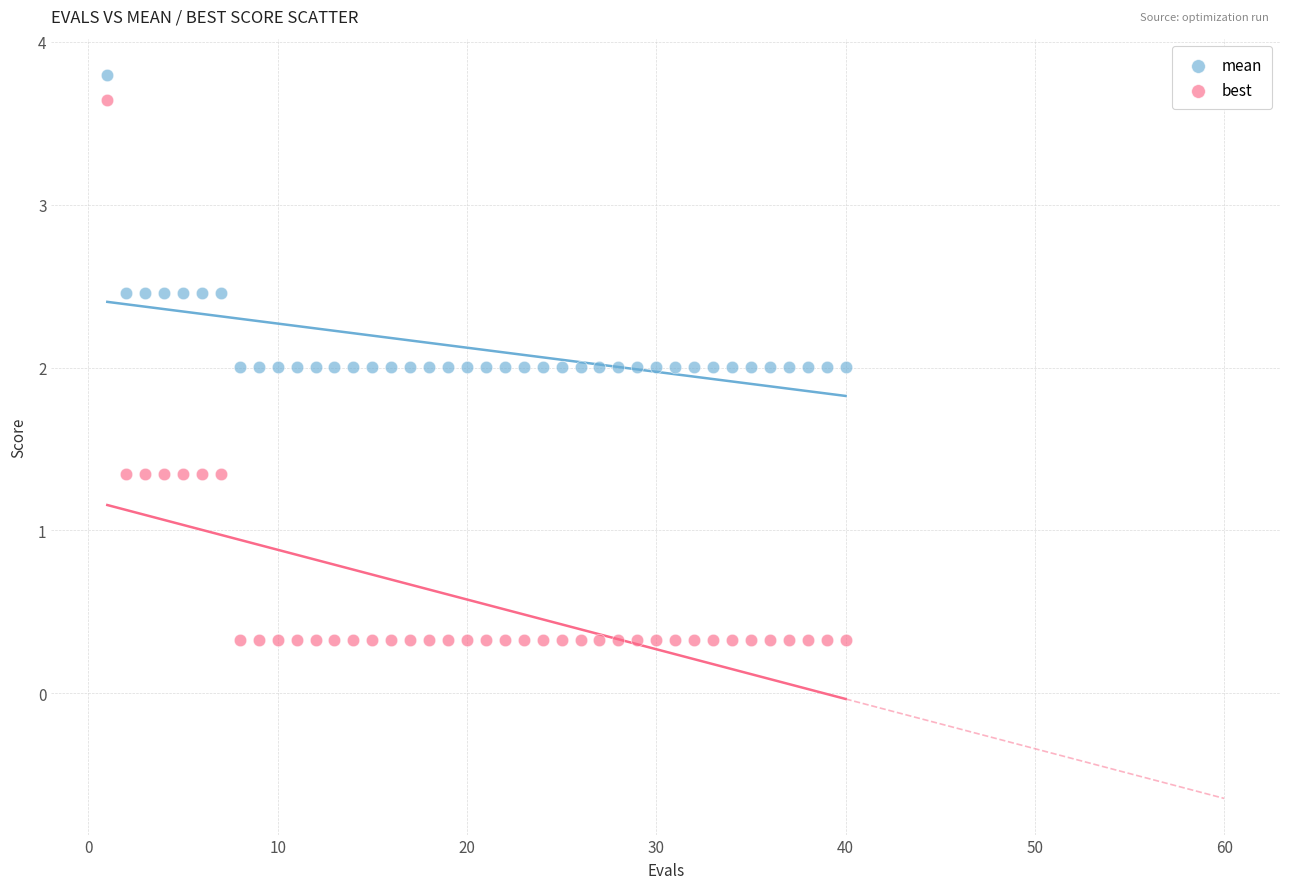

Which series reaches the minimum Y coordinate?

best